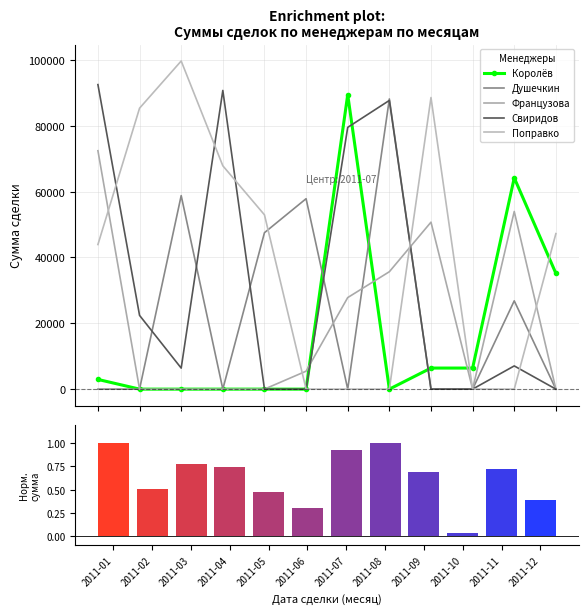

At which category does the chart reach its minimum across all series?

2011-02